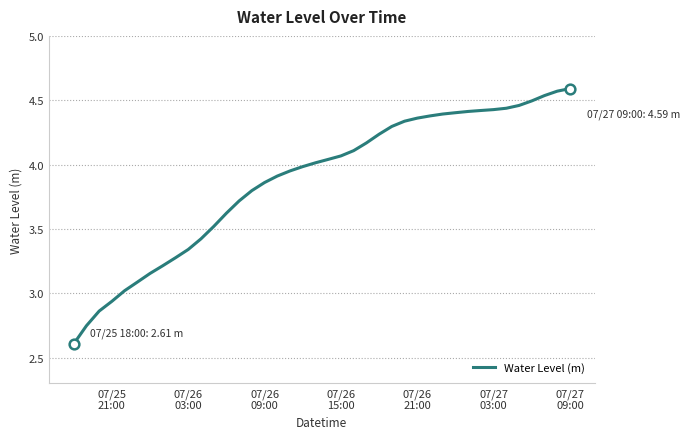

What is the difference between the maximum and minimum values?

2.0